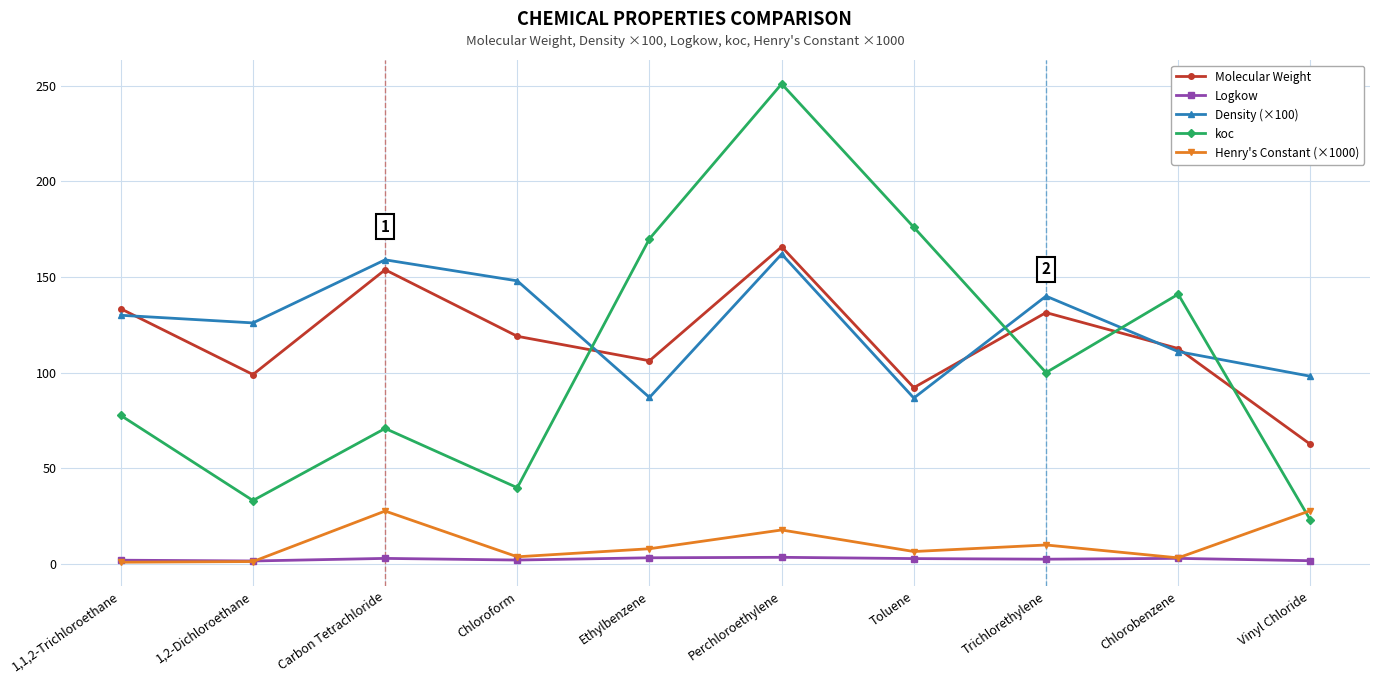

What is the sum of the Density (×100) values at Toluene and Trichlorethylene?

226.7